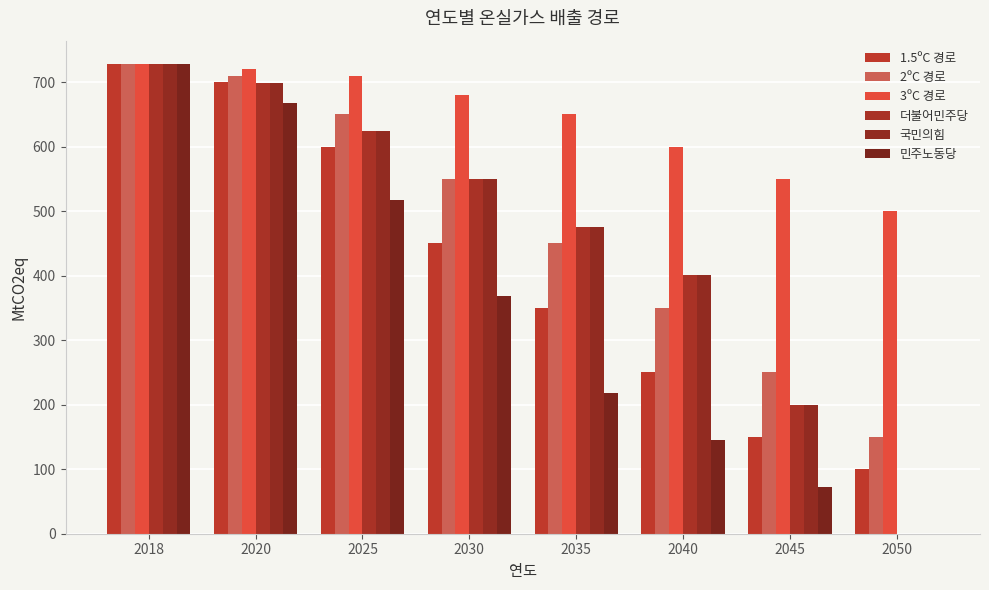

Which has a higher value, 2045 or 2040?

2040